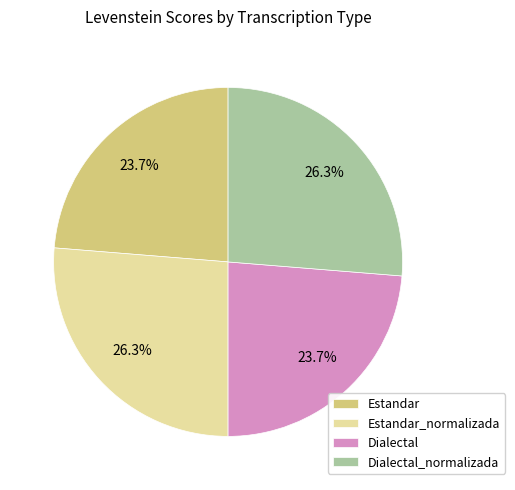

Approximately how many times larger is the value at Dialectal compared to Dialectal_normalizada?

0.9